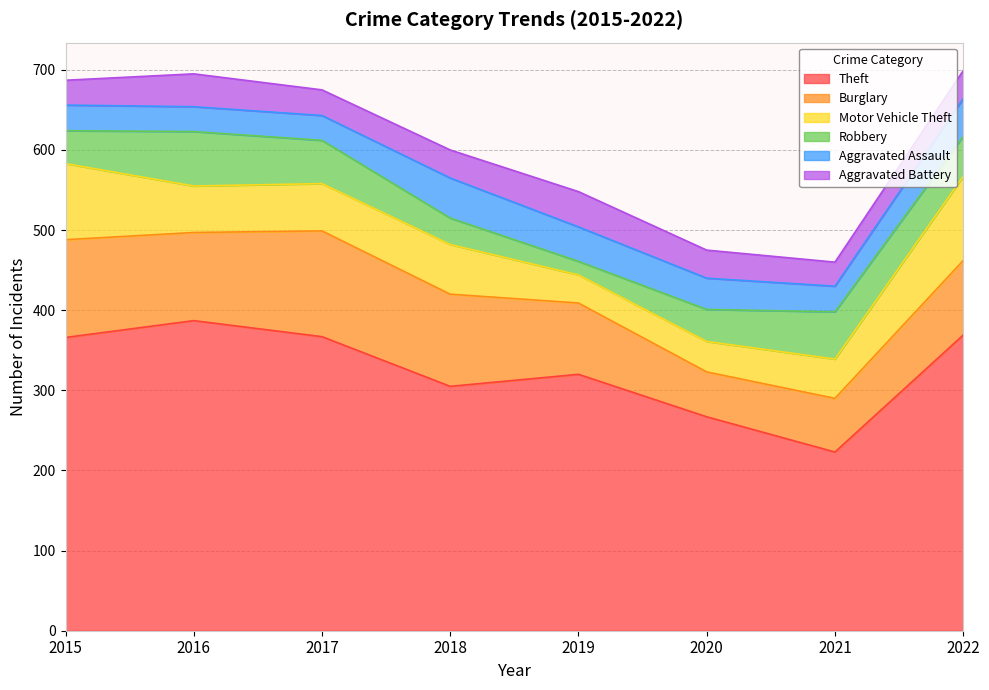

At which label is Theft closest to 305?

2018